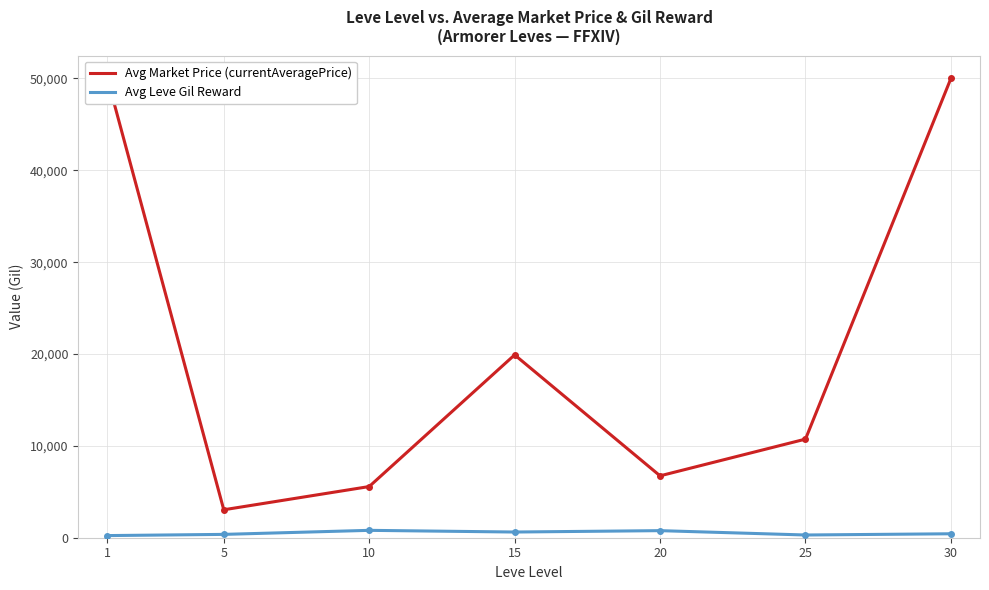

Between 10 and 15, which series saw the biggest shift?

Avg Market Price (currentAveragePrice)